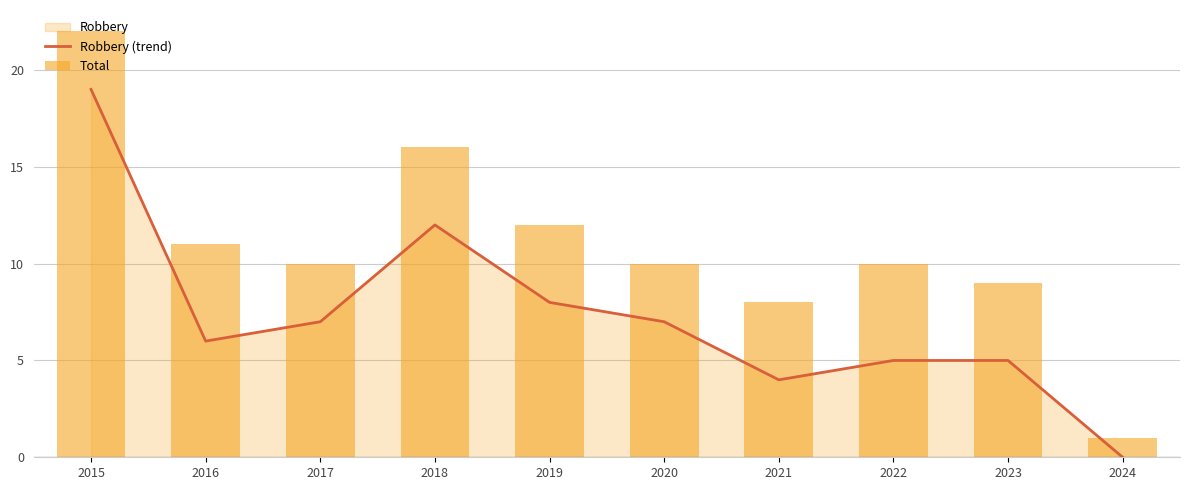

What is the sum of all Robbery (trend) values?

73